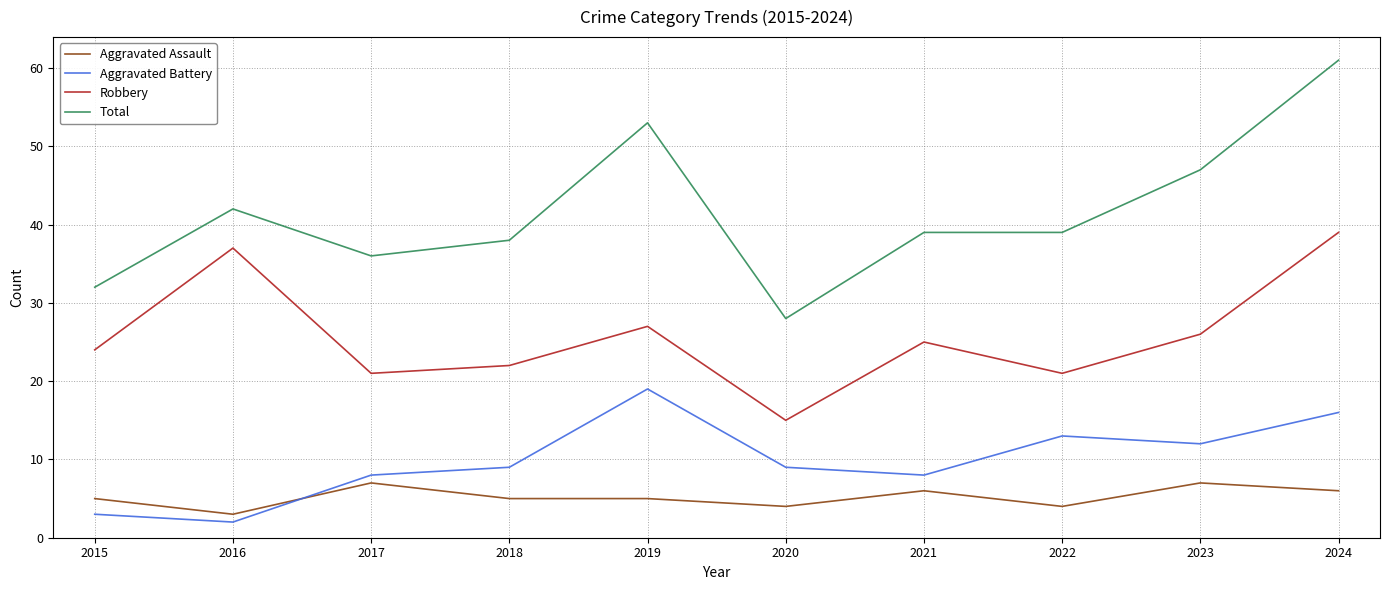

At 2022, list the series in order from smallest to largest.

Aggravated Assault, Aggravated Battery, Robbery, Total